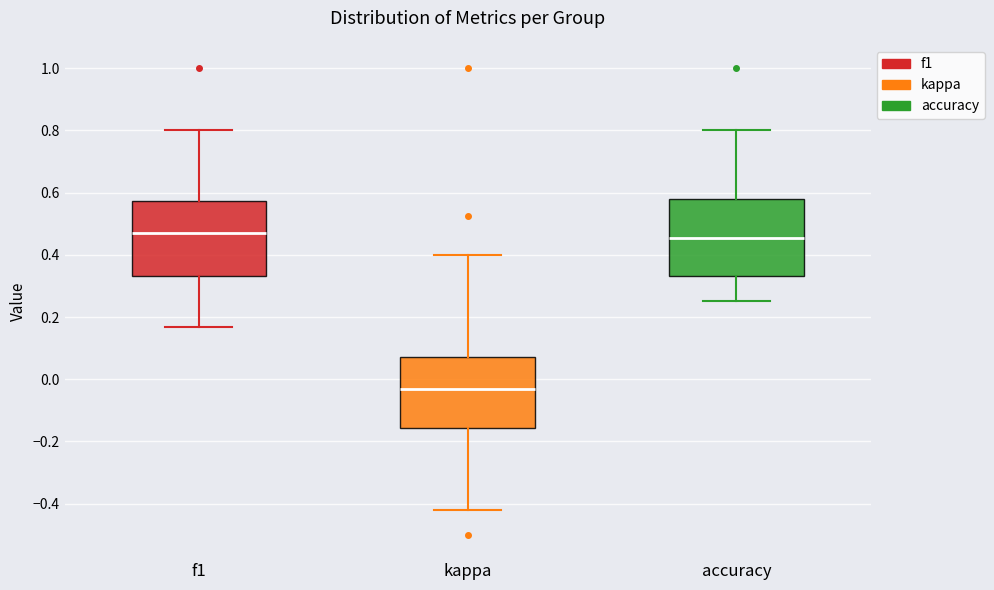

Reading left to right, transcribe this box plot: for each box, give where its median line is, the range the box spans, and where its two whiskers end, as read against the y-axis. The values are not printed on the chart, so give them approximately, as read against the axis.

f1: median 0.48, box 0.34 to 0.58, whiskers 0.16 to 0.80
kappa: median -0.04, box -0.16 to 0.08, whiskers -0.42 to 0.40
accuracy: median 0.46, box 0.34 to 0.58, whiskers 0.26 to 0.80